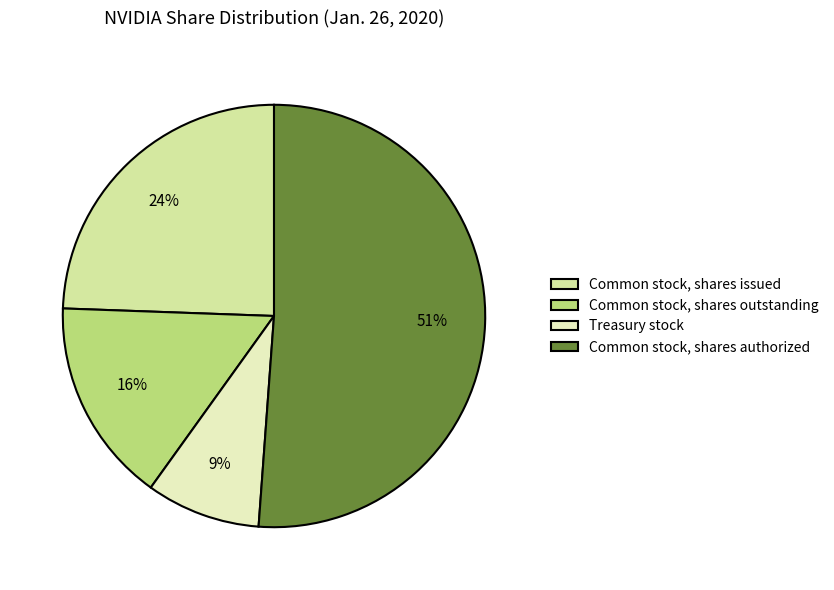

To the nearest percent, what is the average slice percentage?

25%